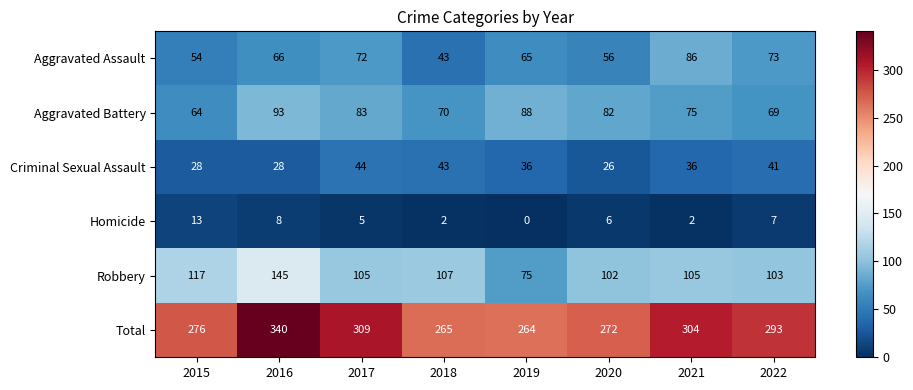

Where is Total nearest to the value 302?

2021